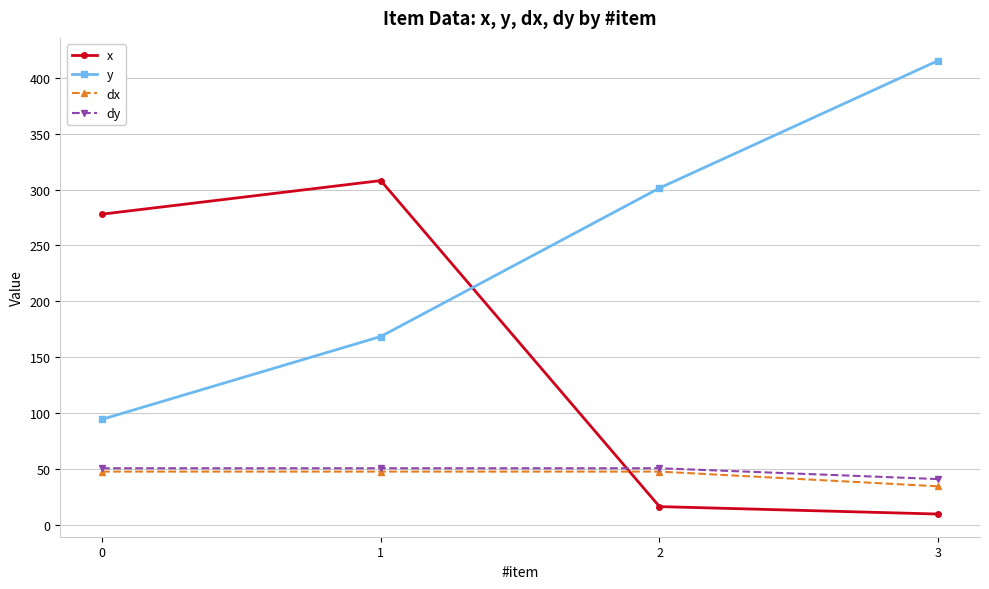

True or false: y and dx intersect in this chart.

False